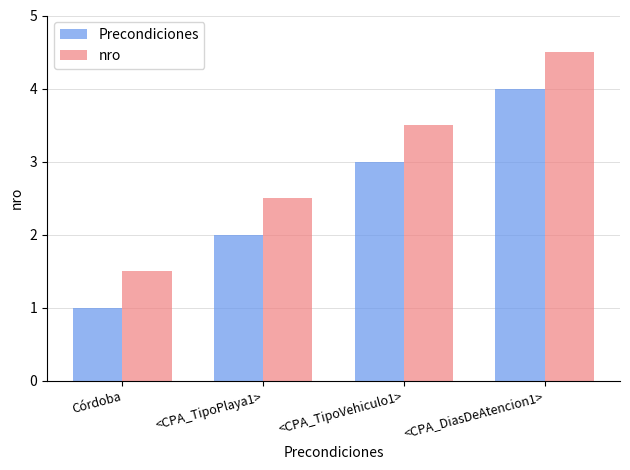

How many bars are there in total?

8